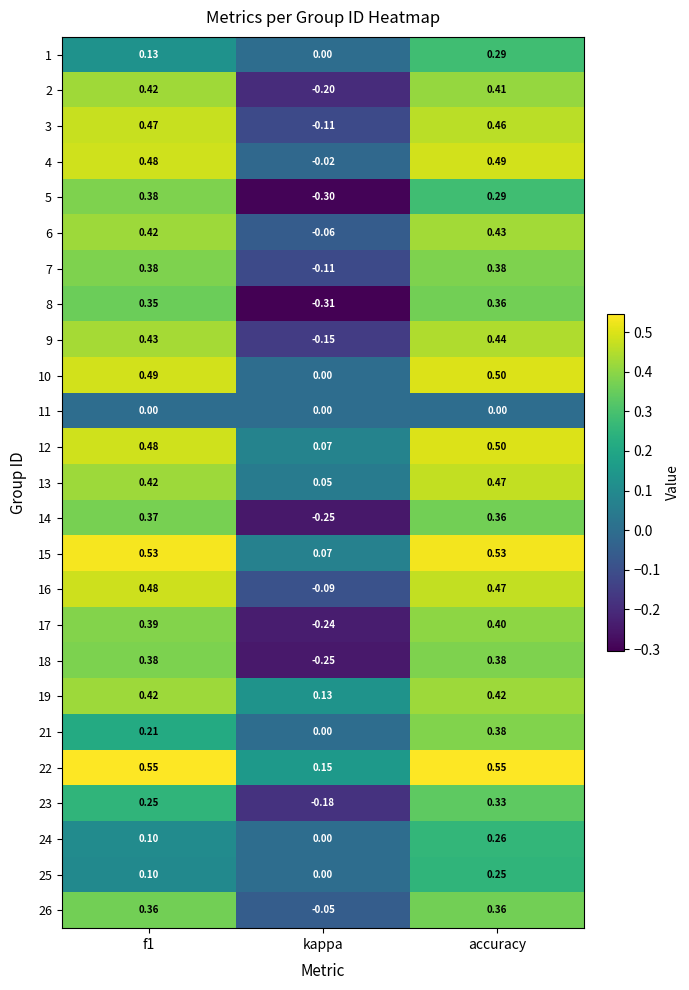

Which series has the largest total across all categories?

22